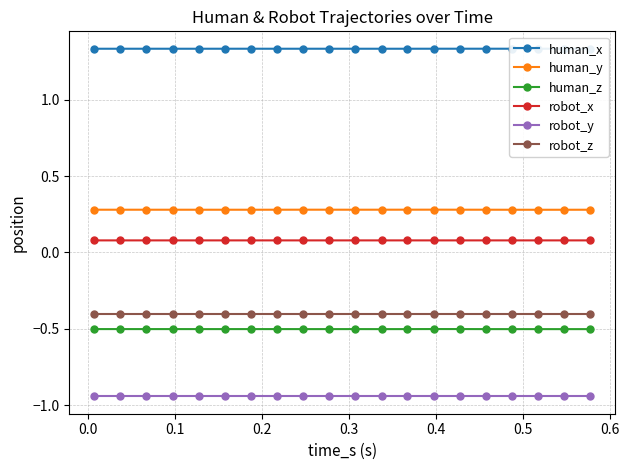

At how many categories does at least one series exceed 0?

20